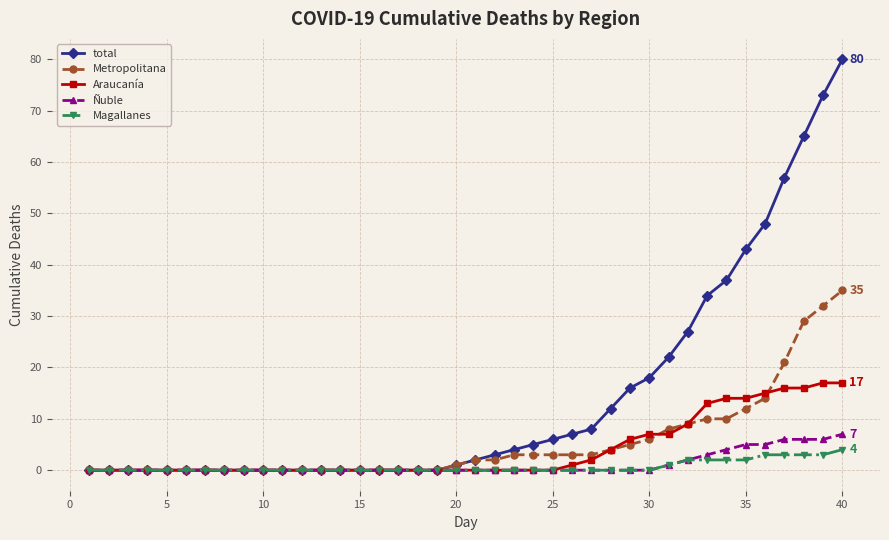

What is the maximum value for Metropolitana?

35